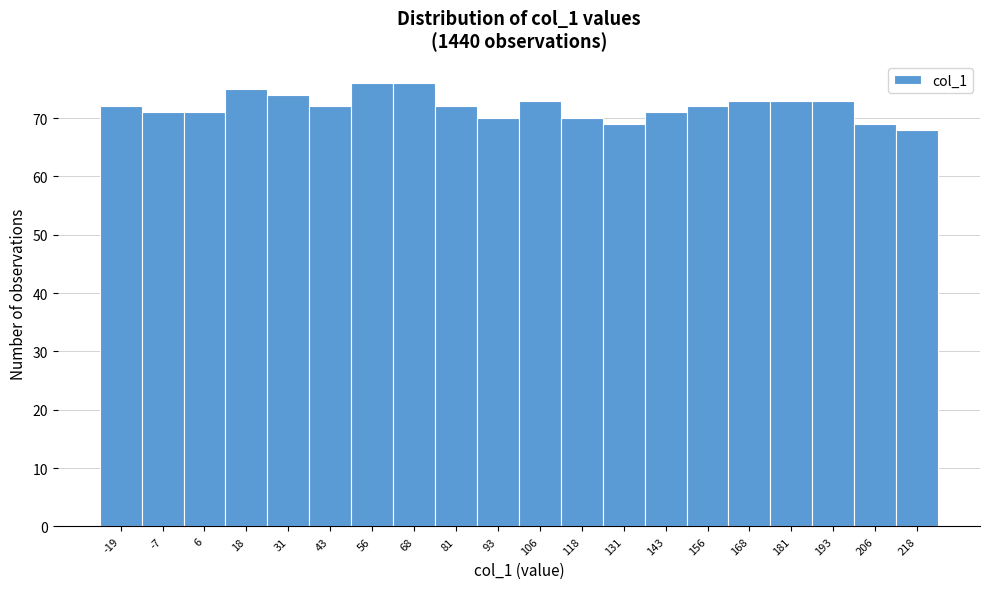

Reading left to right, transcribe all the data shown in this chart.

-19=72	-7=71	6=71	18=75	31=74	43=72	56=76	68=76	81=72	93=70	106=73	118=70	131=69	143=71	156=72	168=73	181=73	193=73	206=69	218=68